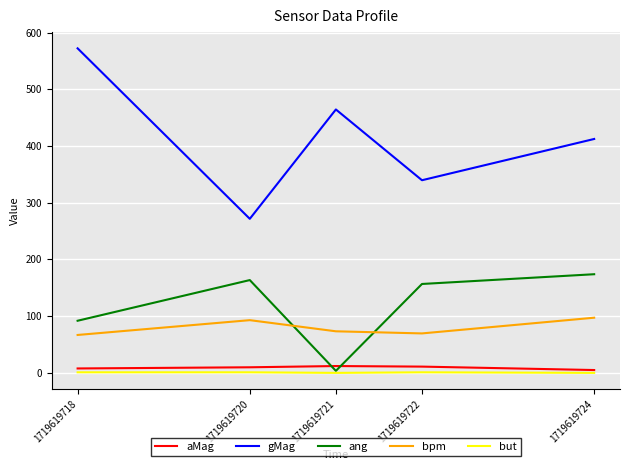

The but series shows 1.0 at 1719619722. True or false?

True